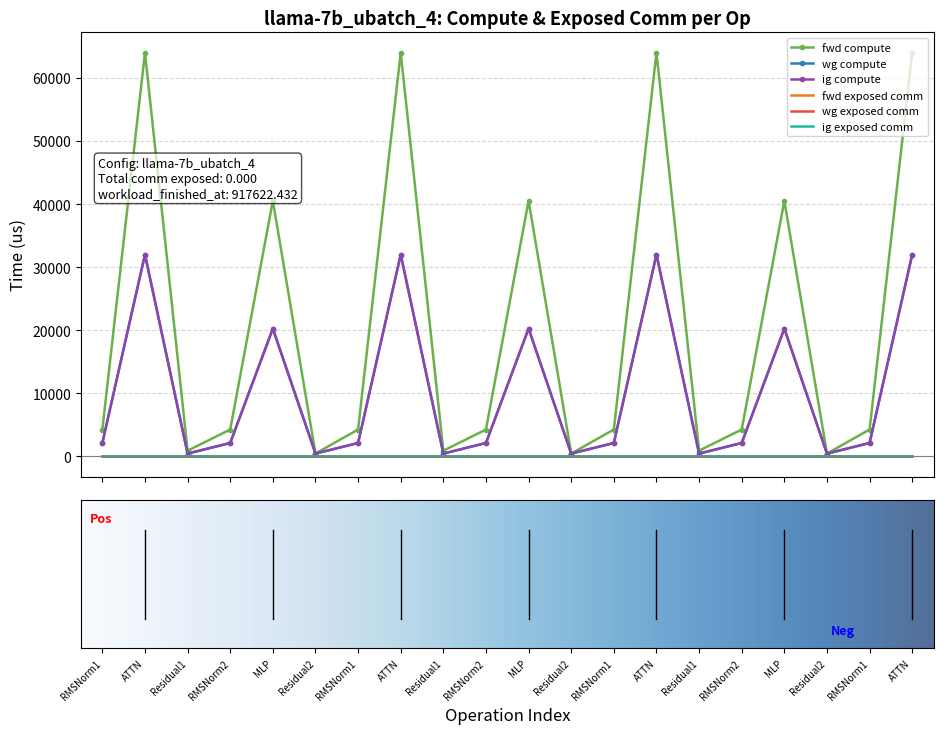

What is the label of the 2nd point from the right?

RMSNorm1